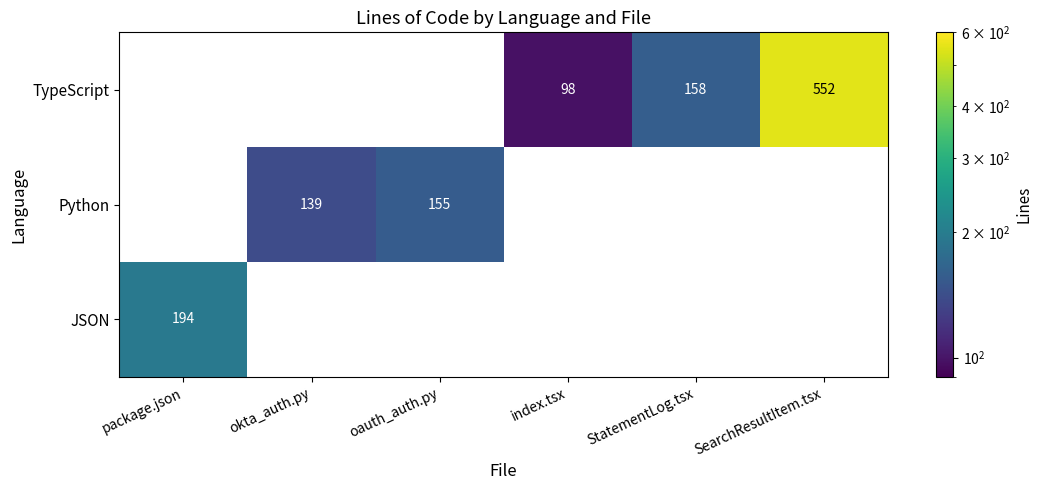

True or false: TypeScript has a value of 158 at StatementLog.tsx.

True